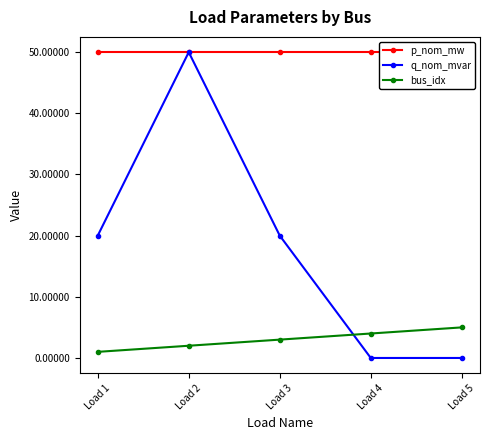

Which series has the largest range (max minus min)?

q_nom_mvar